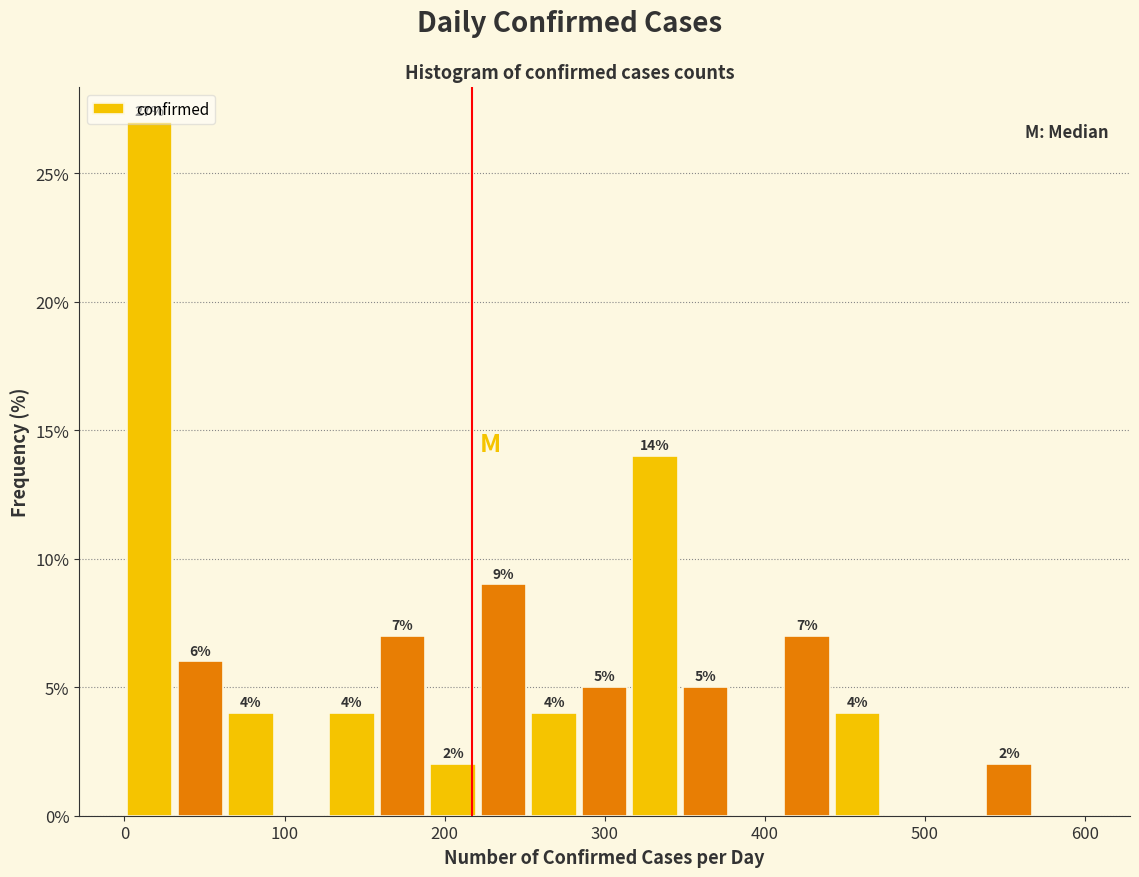

Read against the x-axis, roughly where is the centre of the tallest bar?

20